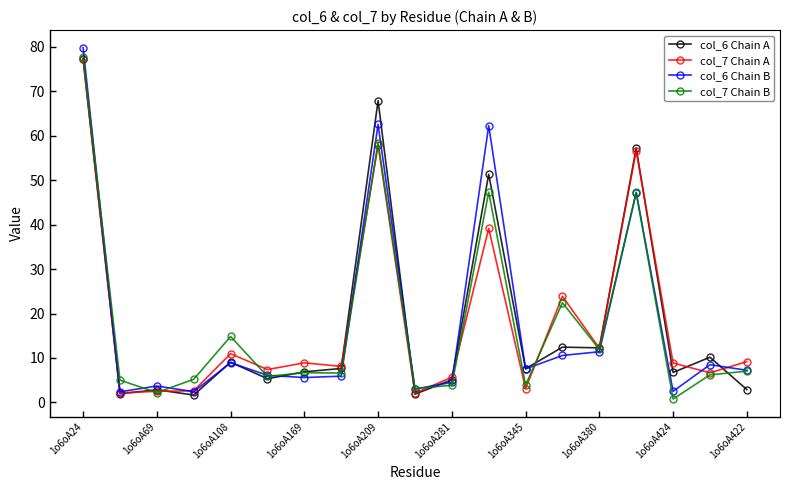

Which series has the largest range (max minus min)?

col_6 Chain B